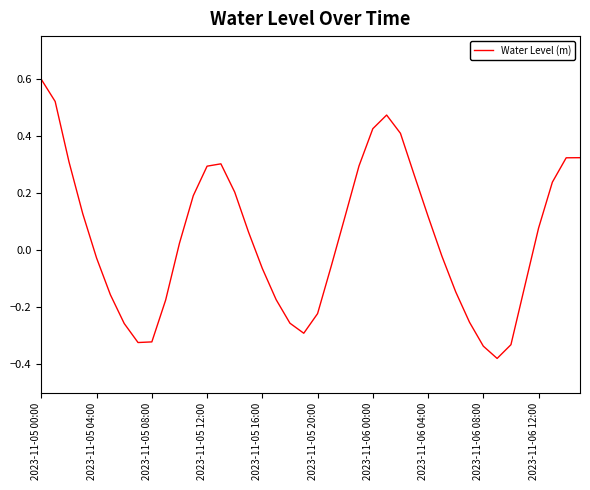

What is the difference between the maximum and minimum values?

1.0